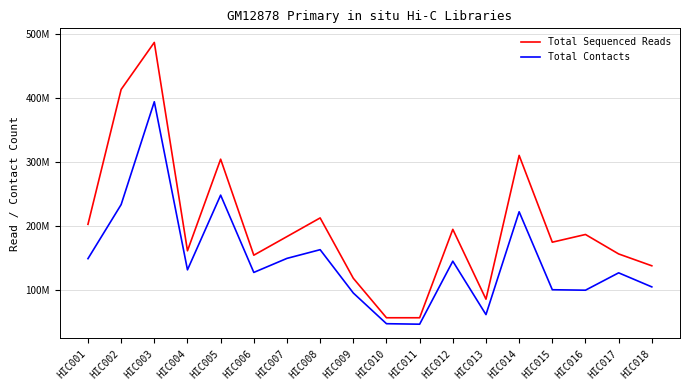

What are all the series names shown in the legend?

Total Sequenced Reads, Total Contacts